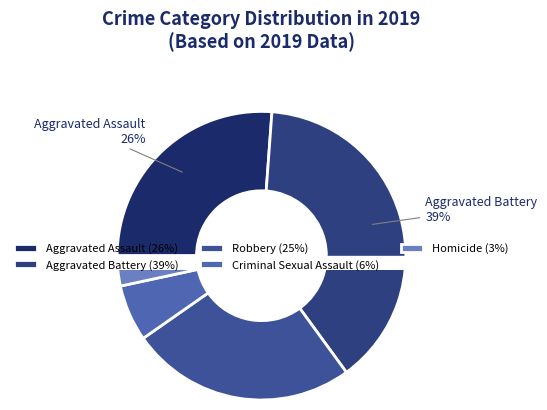

Count the number of slices in the pie.

6